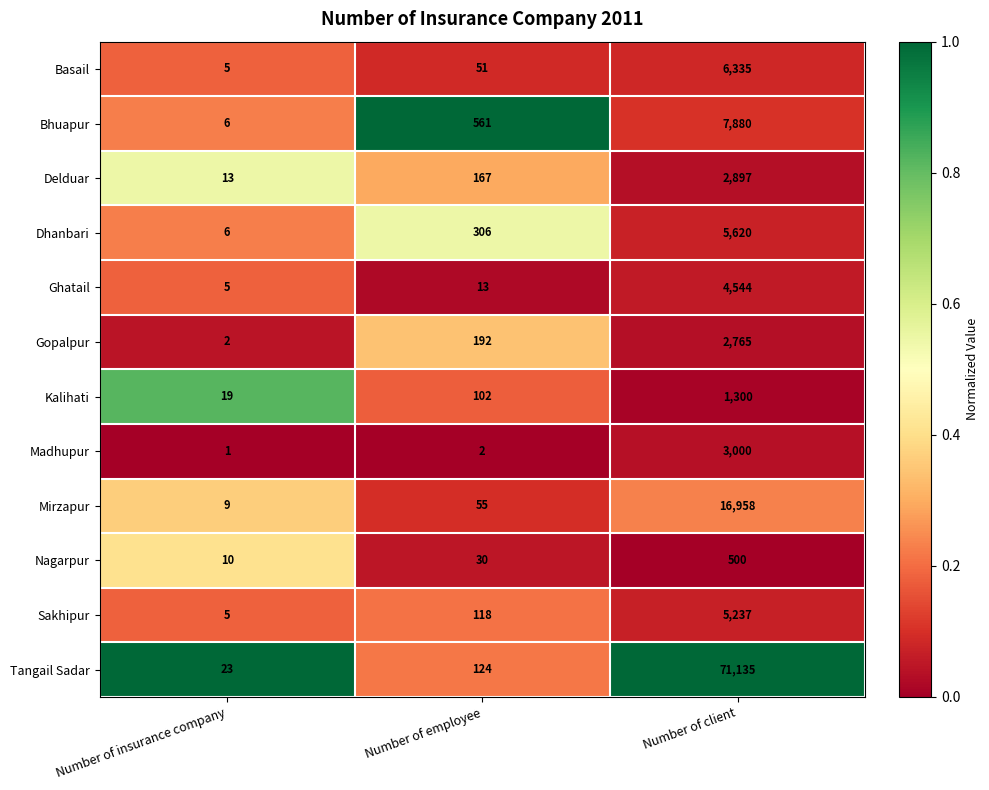

At which category is the sum across all series the highest?

Number of client